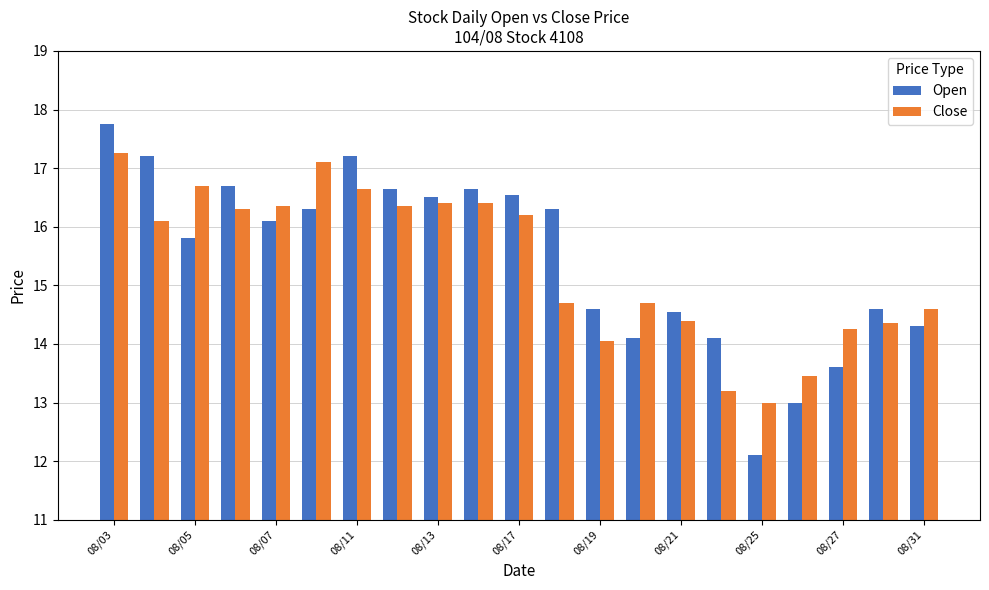

What is the value of the Open bar at the 17th from the left?

12.1